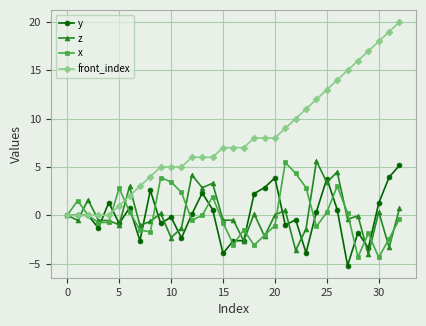

In x, how many points are higher than both neighbors (excluding endpoints)?

8